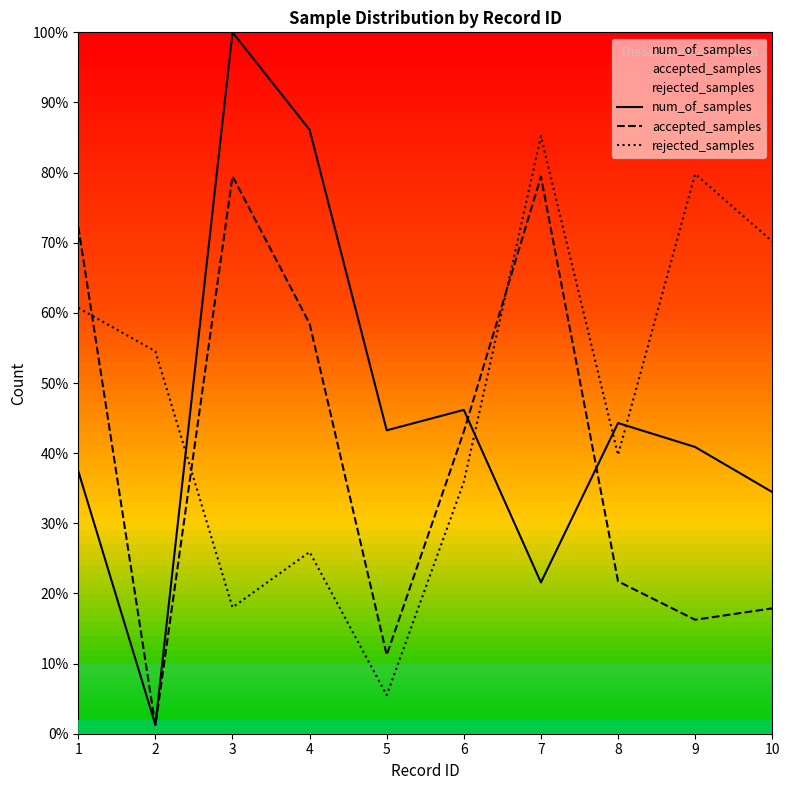

True or false: rejected_samples has a value of 27811.9 at 3.

False